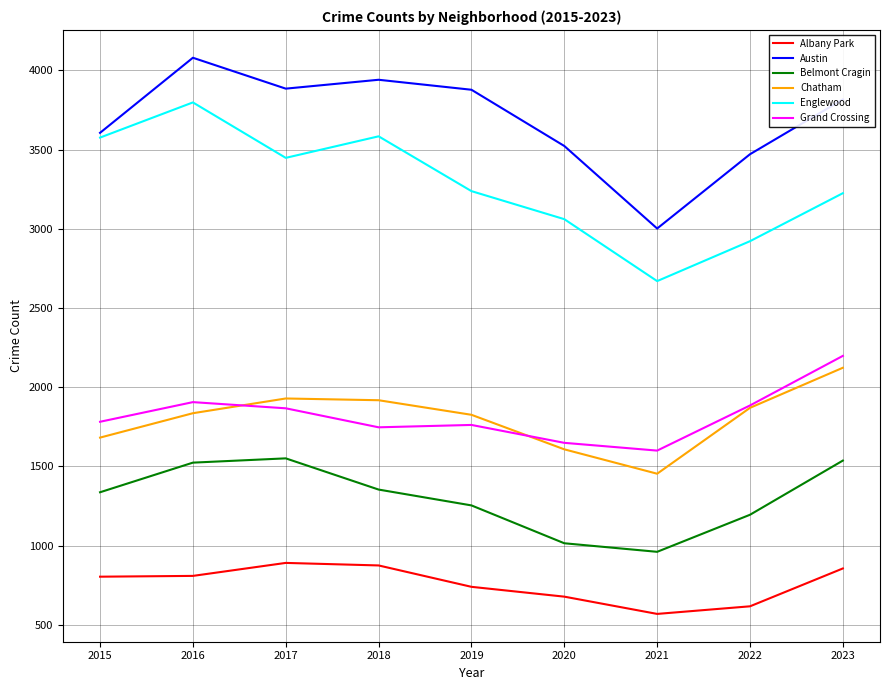

What is the spread (max minus min) of values at 2015?

2802